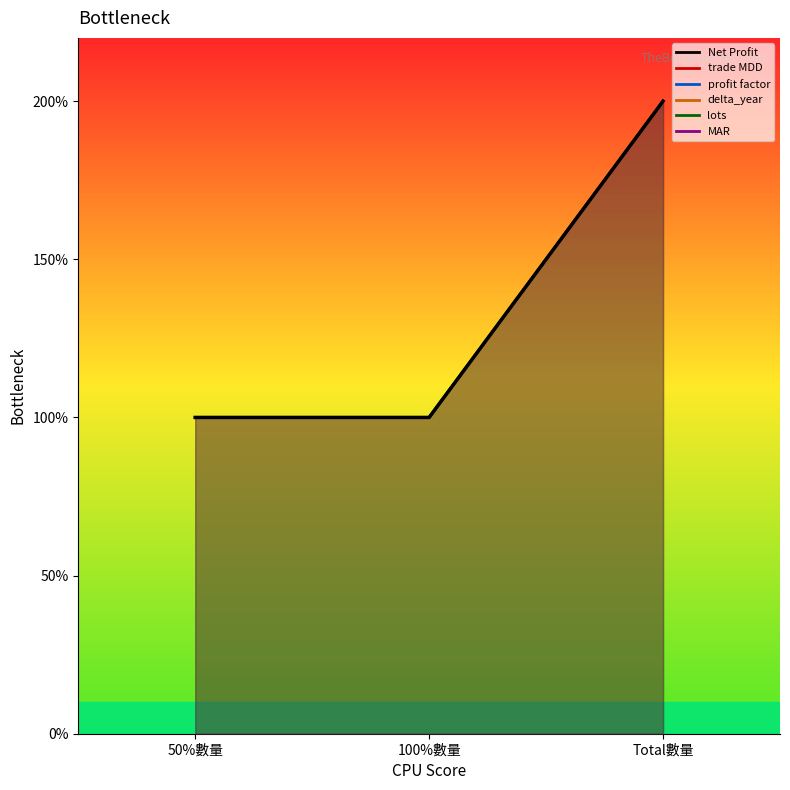

Which has a higher value, 50%數量 or 100%數量?

50%數量